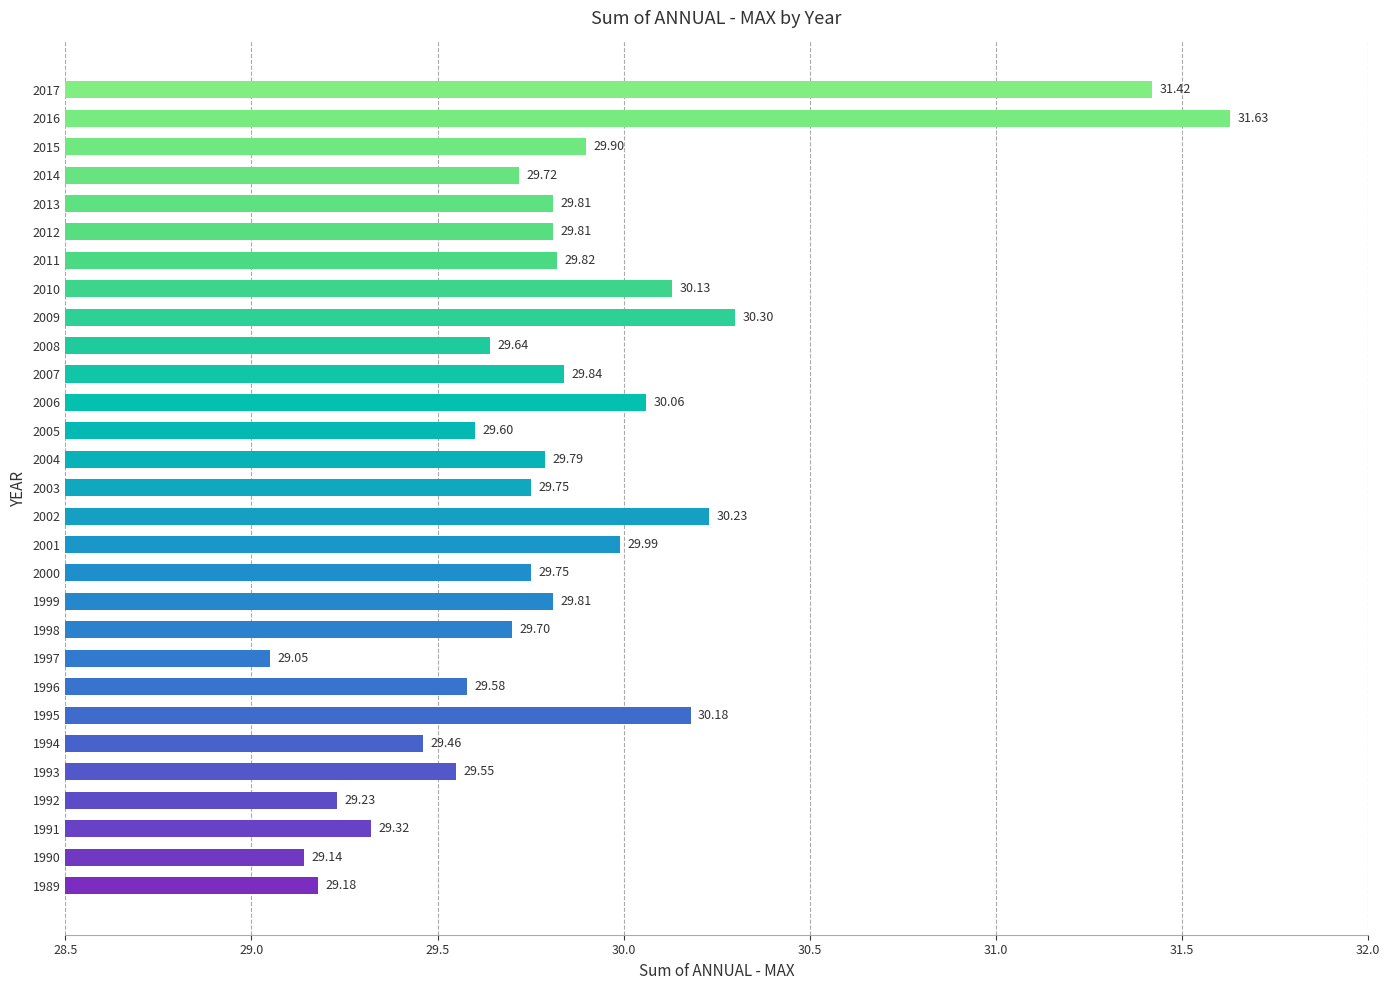

What is the average value?

29.8